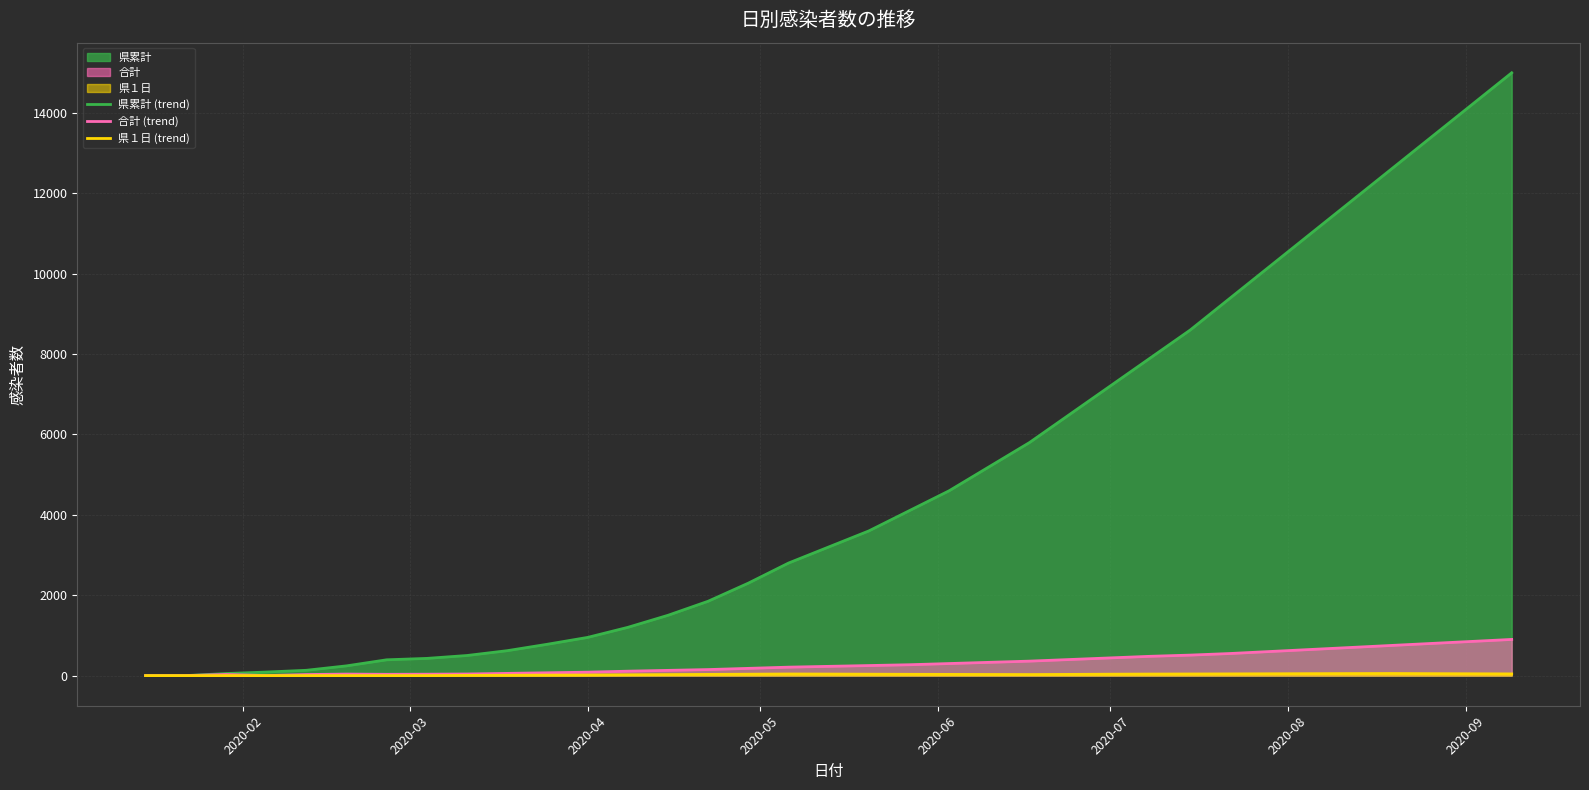

What is the maximum value for 合計 (trend)?

900